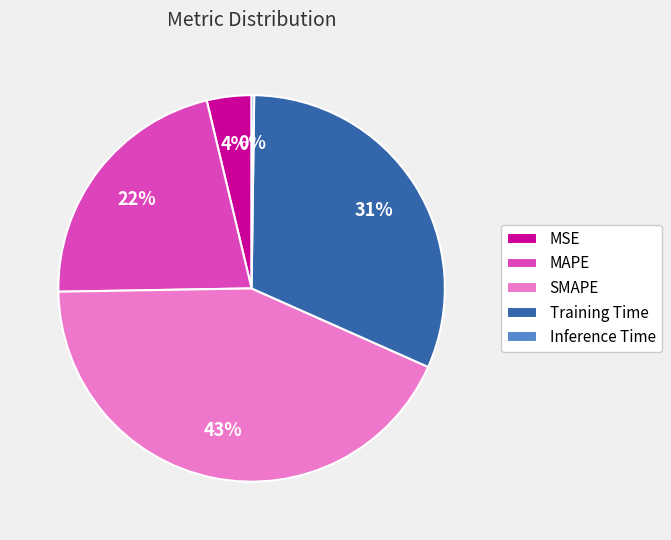

Between MSE and Training Time, which is larger?

Training Time